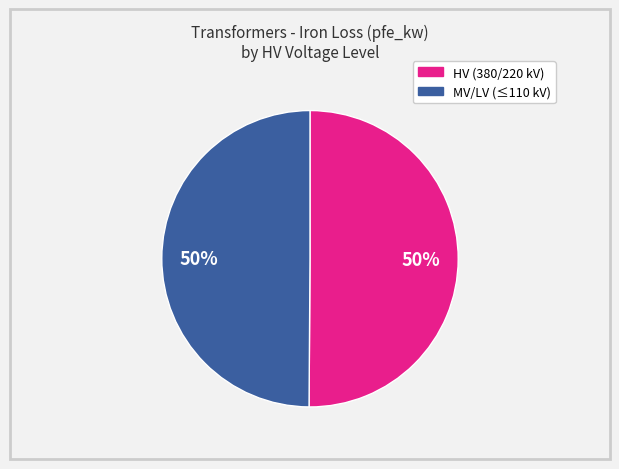

To the nearest percent, what is the average slice percentage?

50%